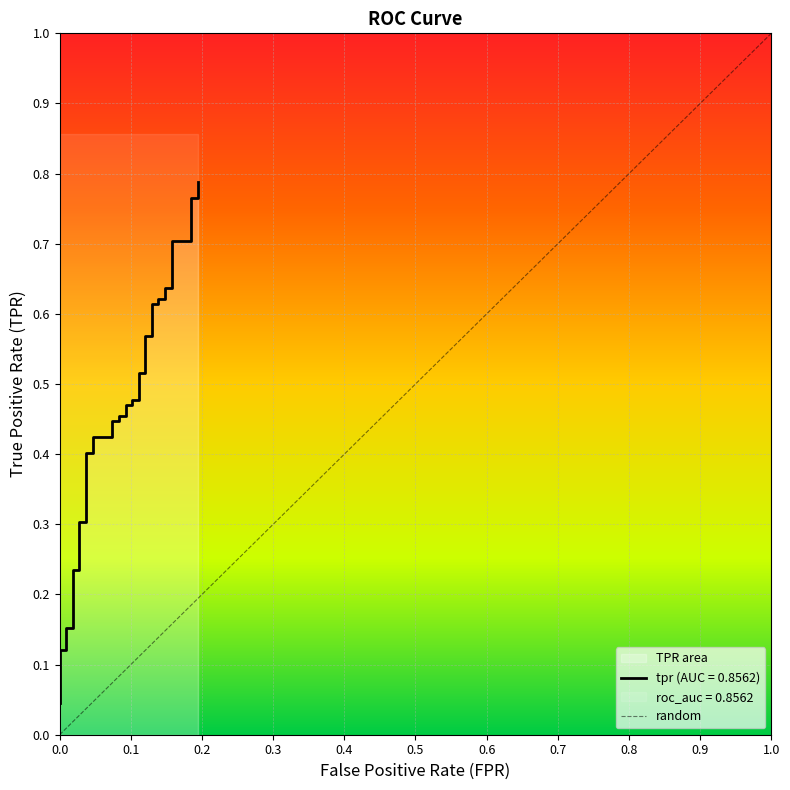

Is it true that the value at 36 is 1.2?

False